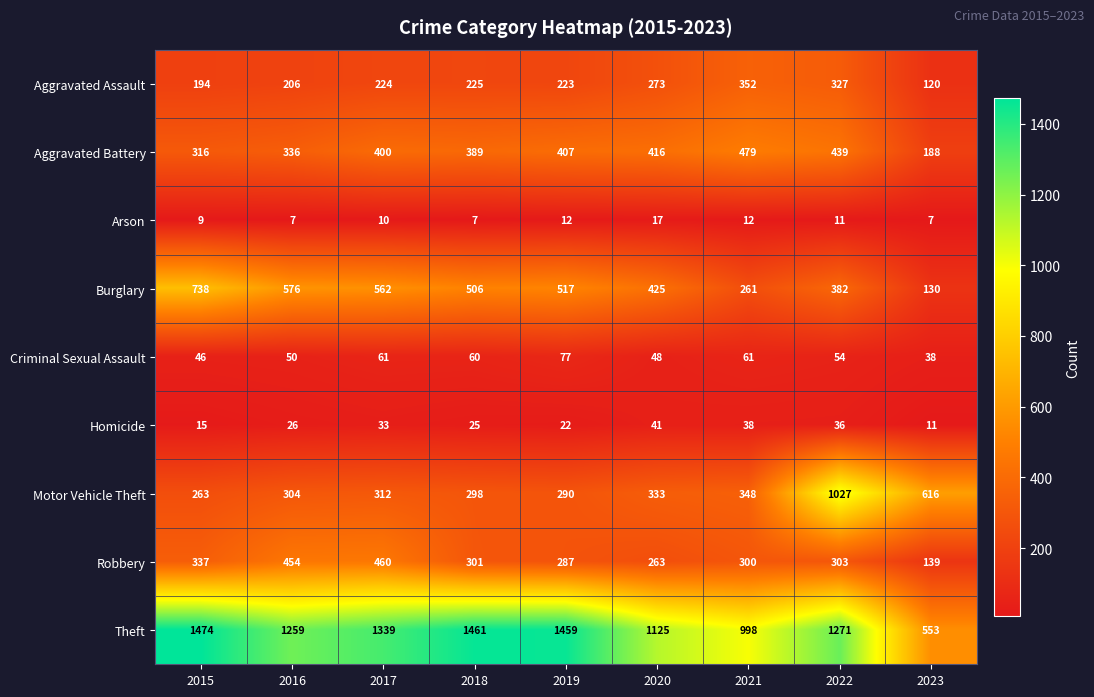

Count the number of data series in this chart.

9